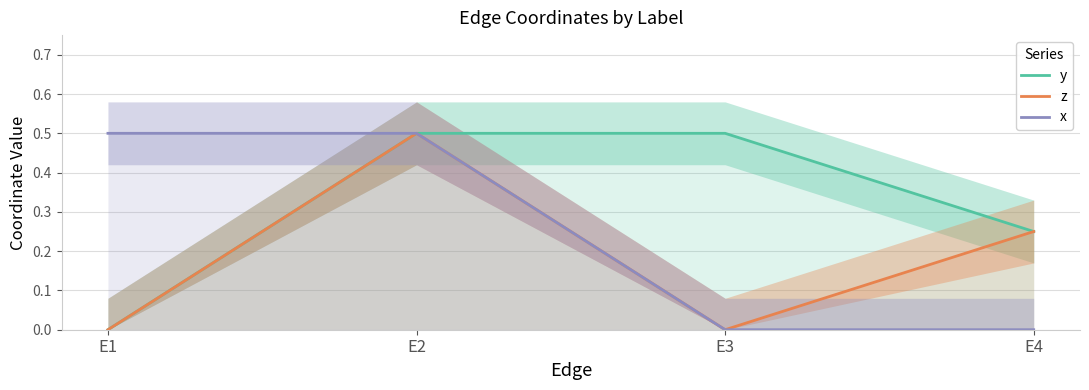

What is the sum of the x values at E2 and E3?

0.5